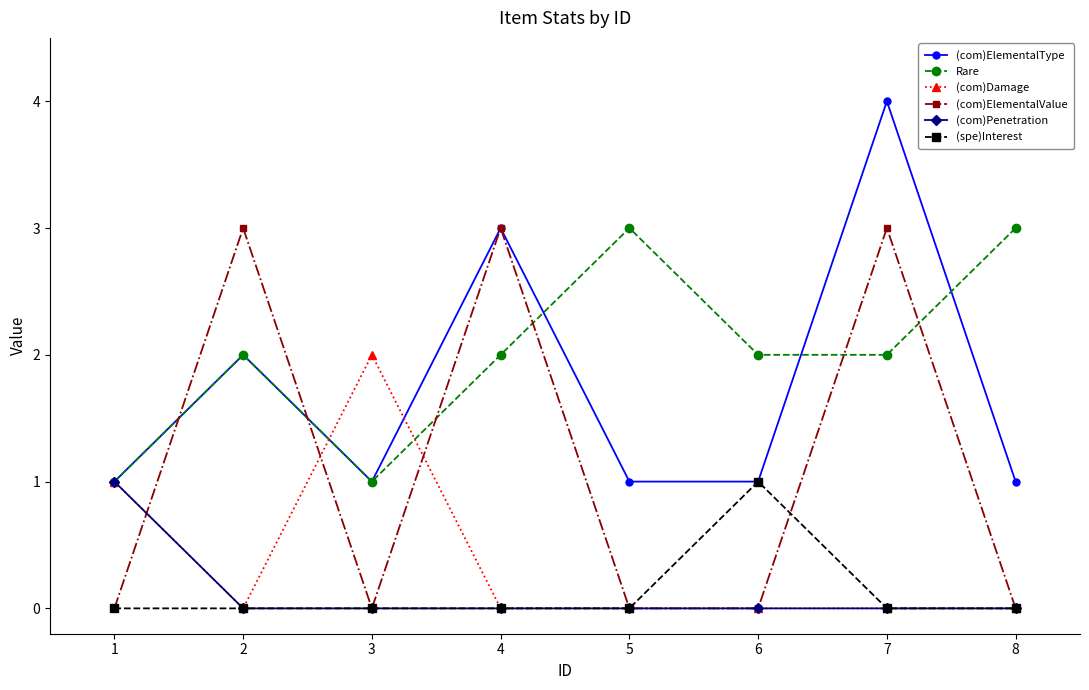

The Rare series shows 2 at 1. True or false?

False